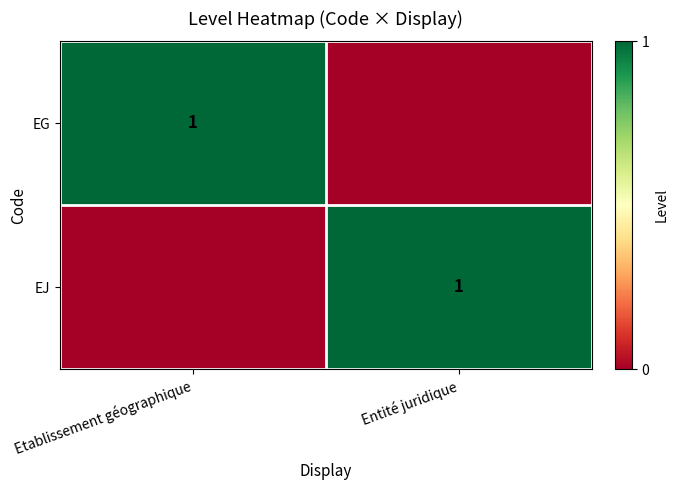

The value of EJ at Entité juridique is 0. True or false?

False